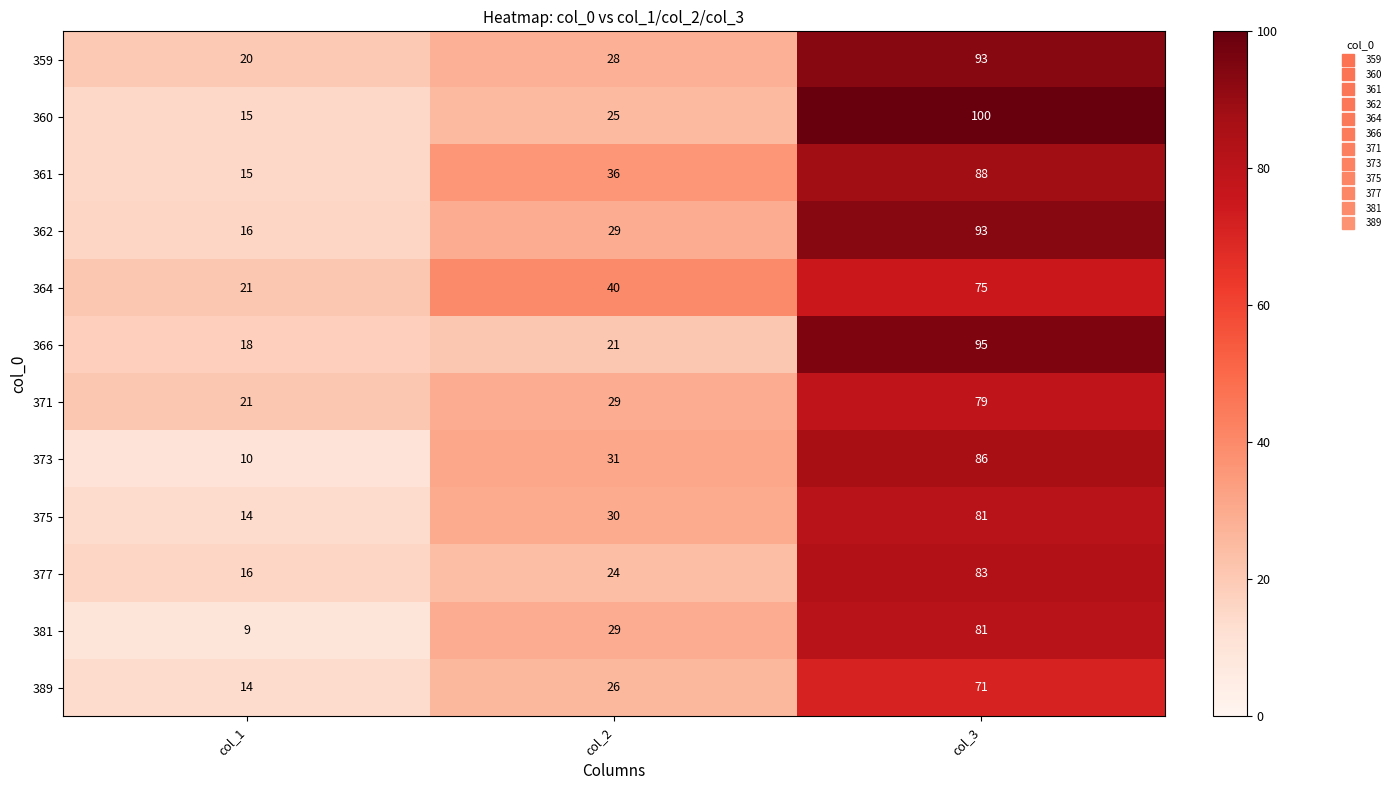

At which category is the sum across all series the highest?

col_3